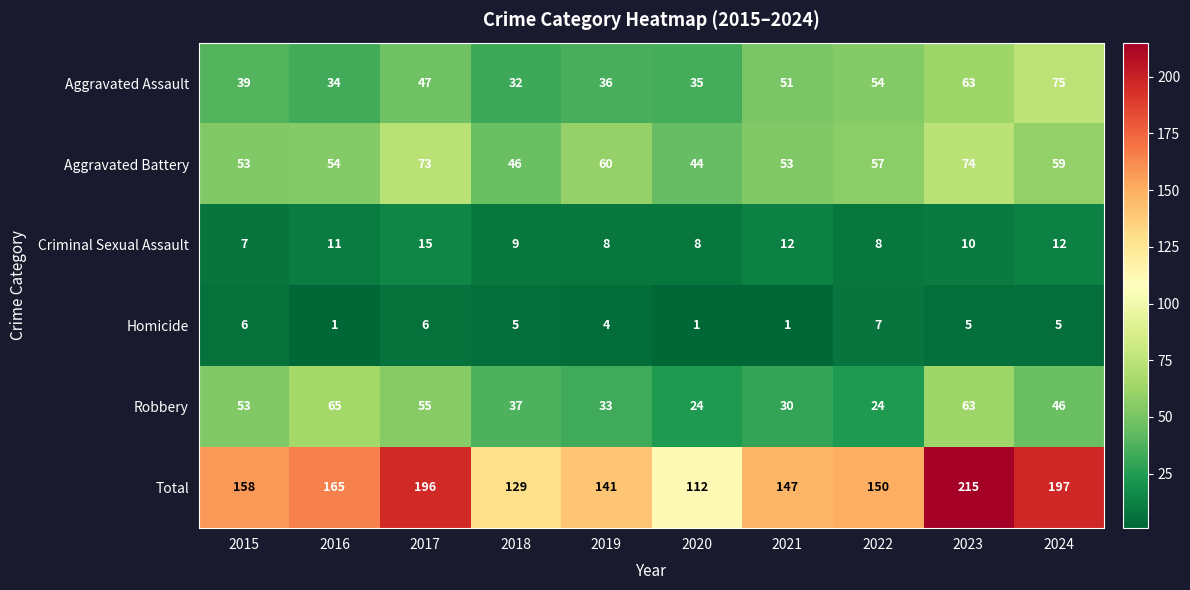

What is the total value across all series at 2023?

430